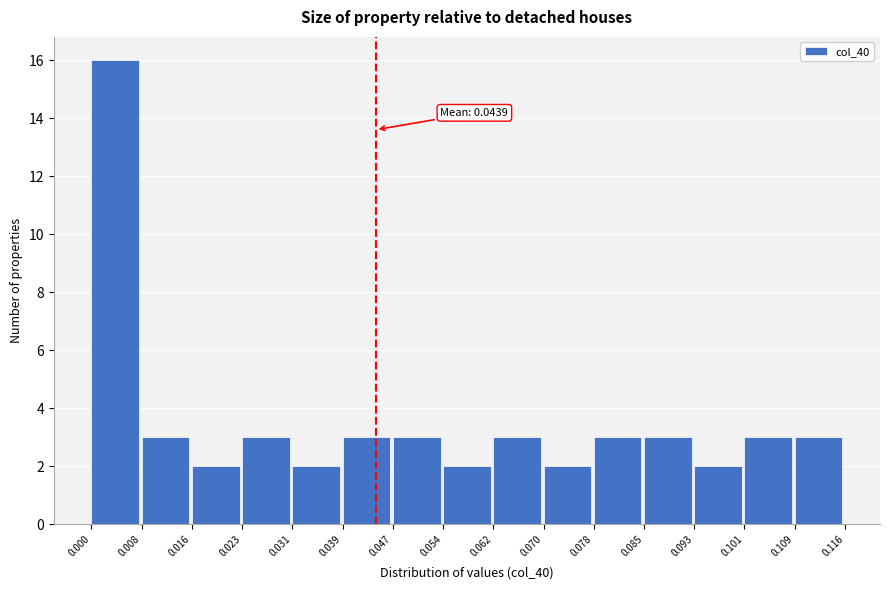

Which range on the x-axis has the tallest bar?

0.000 to 0.008